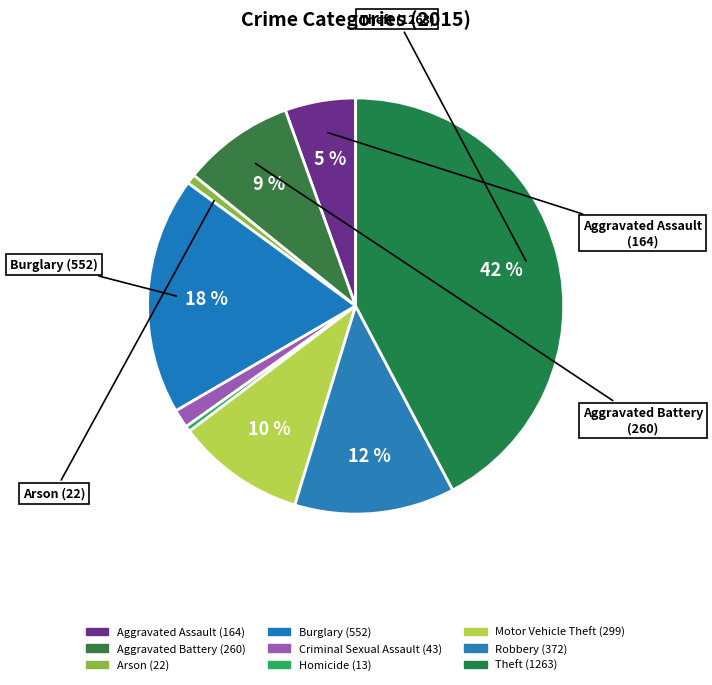

Count the number of slices in the pie.

9